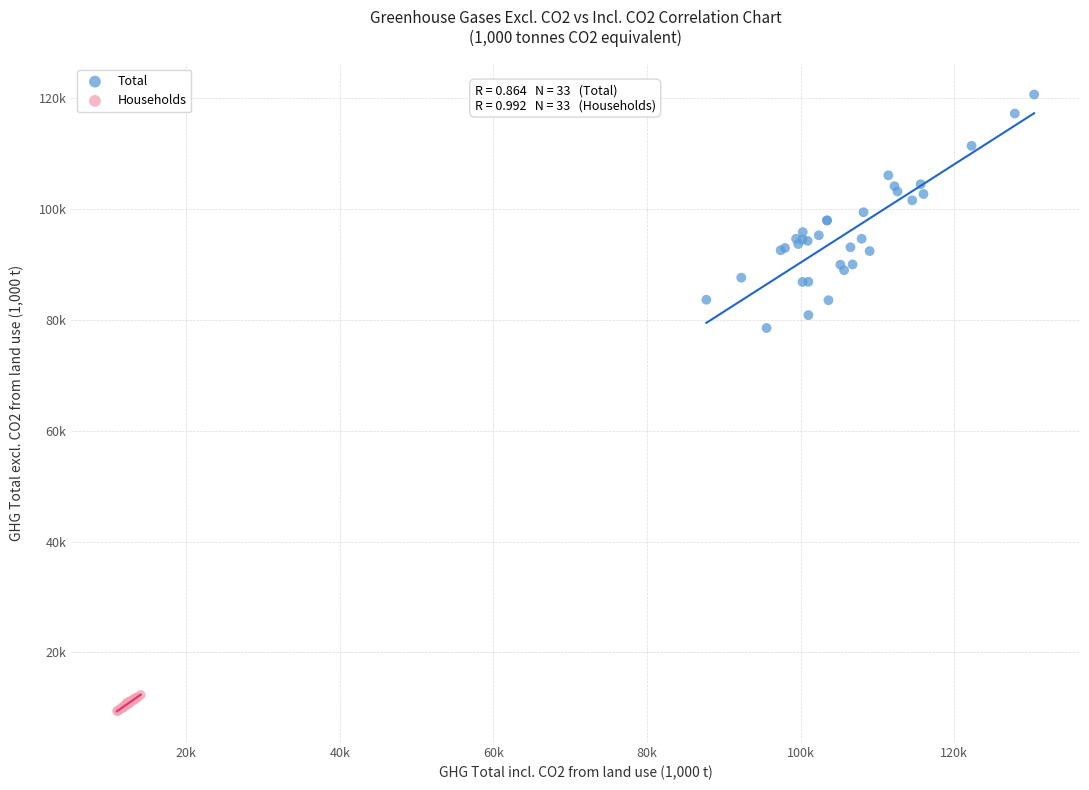

What are all the series names shown in the legend?

Total, Households